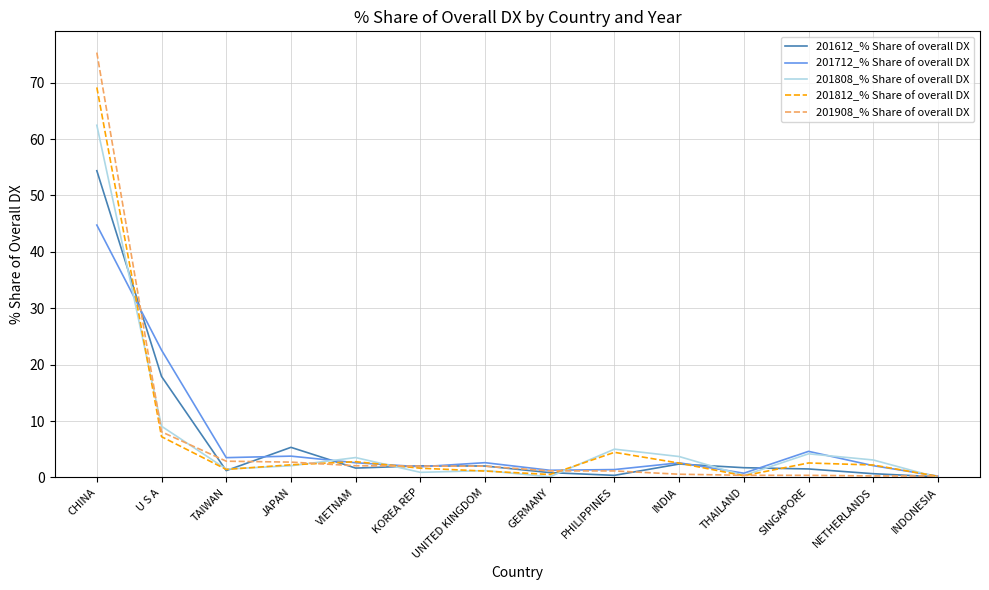

Is the value of 201808_% Share of overall DX at VIETNAM greater than the value of 201712_% Share of overall DX at GERMANY?

Yes